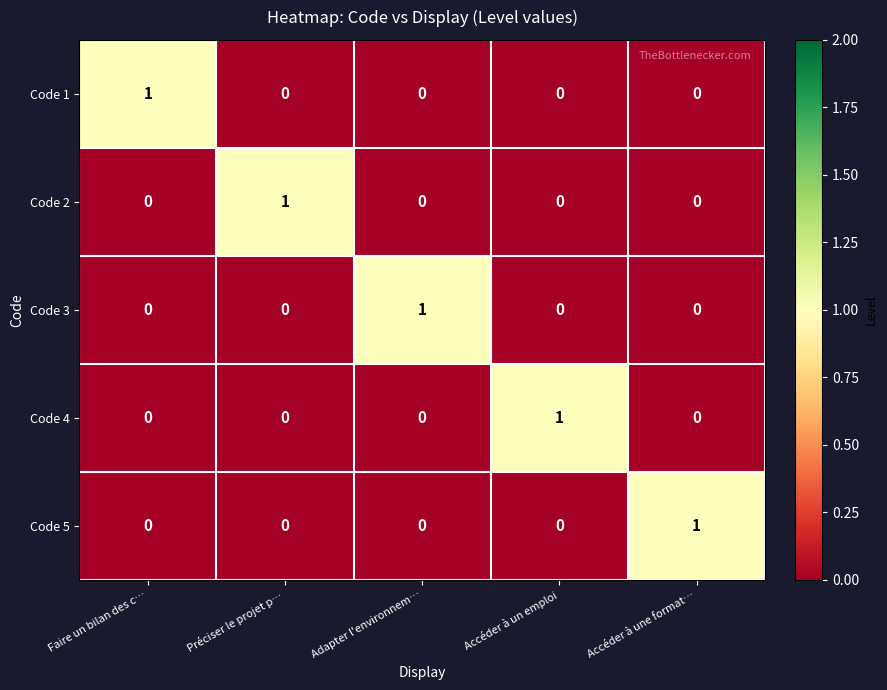

At how many categories does at least one series exceed 0?

5